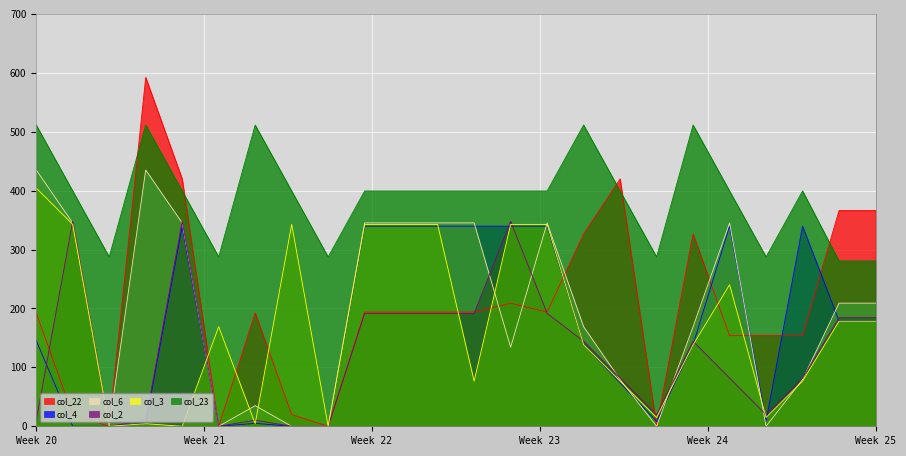

What is the maximum value shown in the chart?

592.3